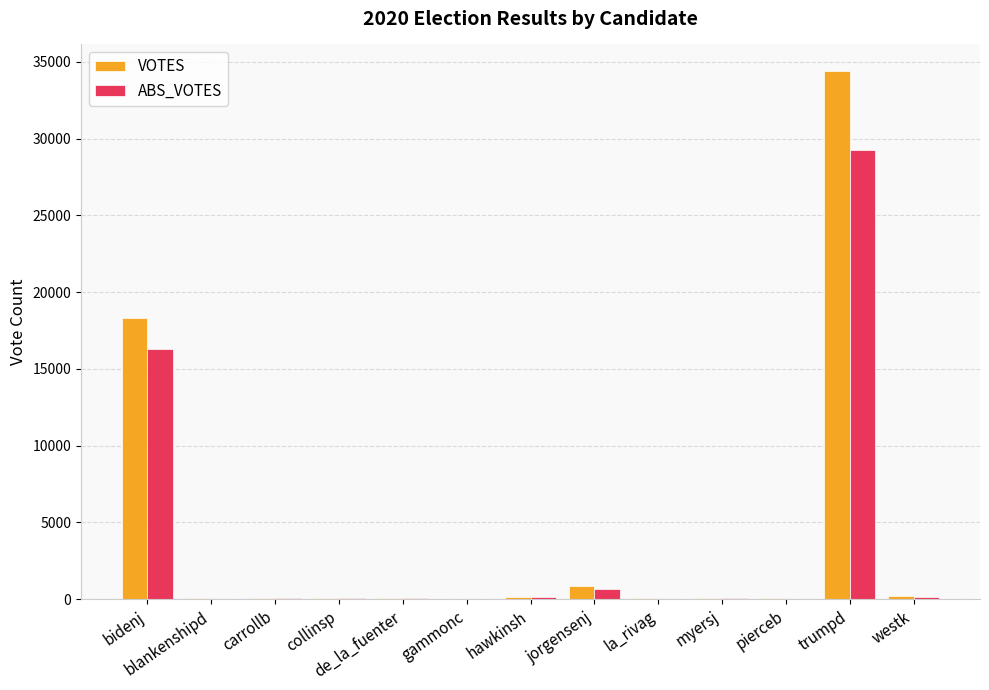

What is the sum of all ABS_VOTES values?

46862